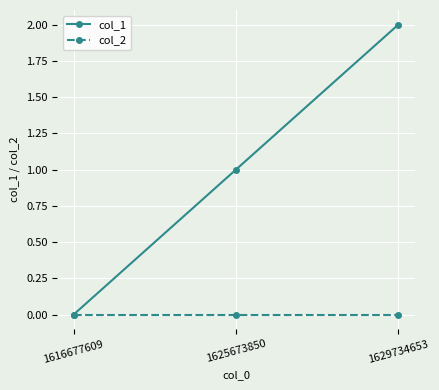

Reading left to right, what are all the values shown in this chart?

col_1: 0	1	2
col_2: 0	0	0